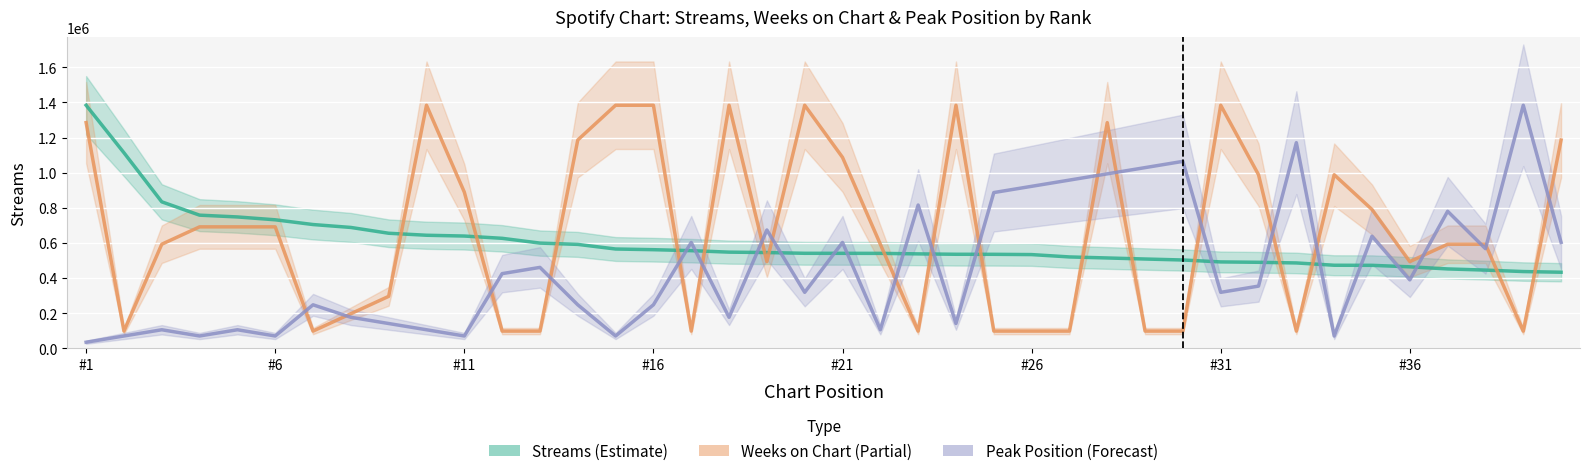

What is the difference between the second highest and second lowest values in the Streams (Estimate) series?

676244.0